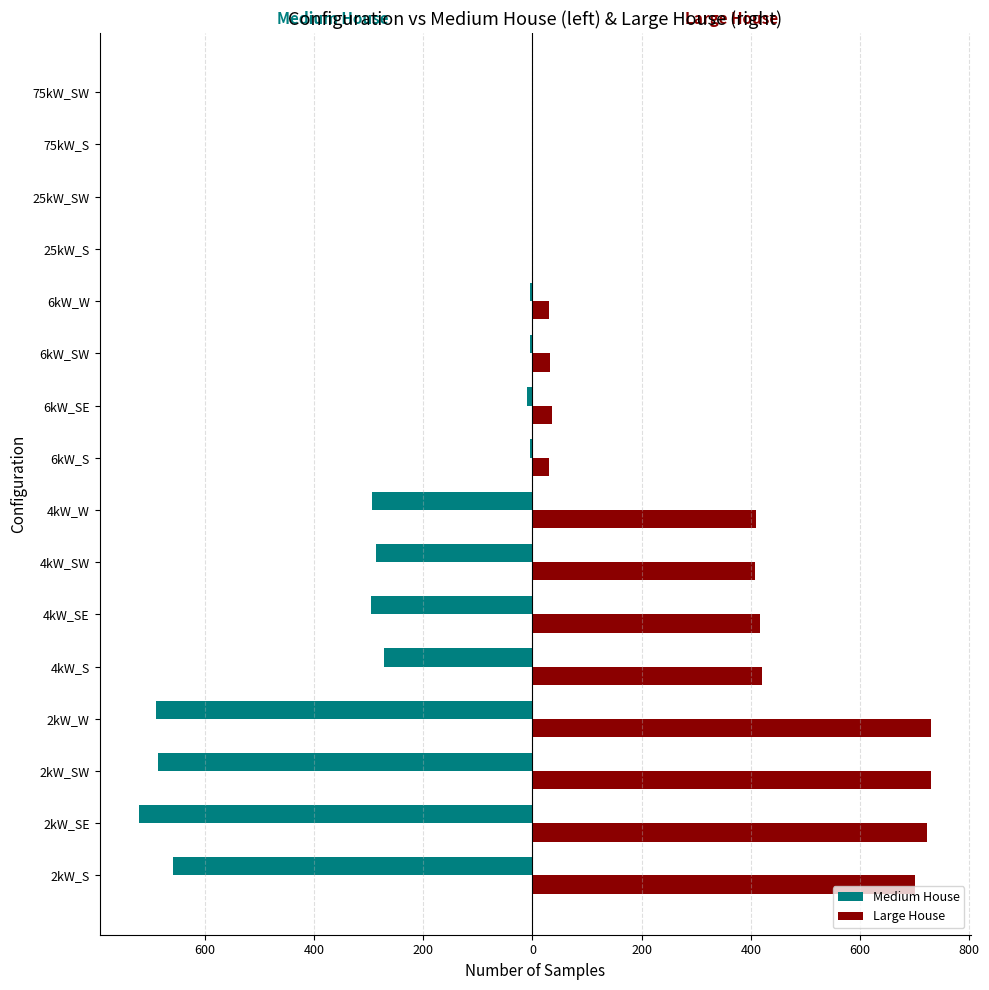

What are all the series names shown in the legend?

Medium House, Large House